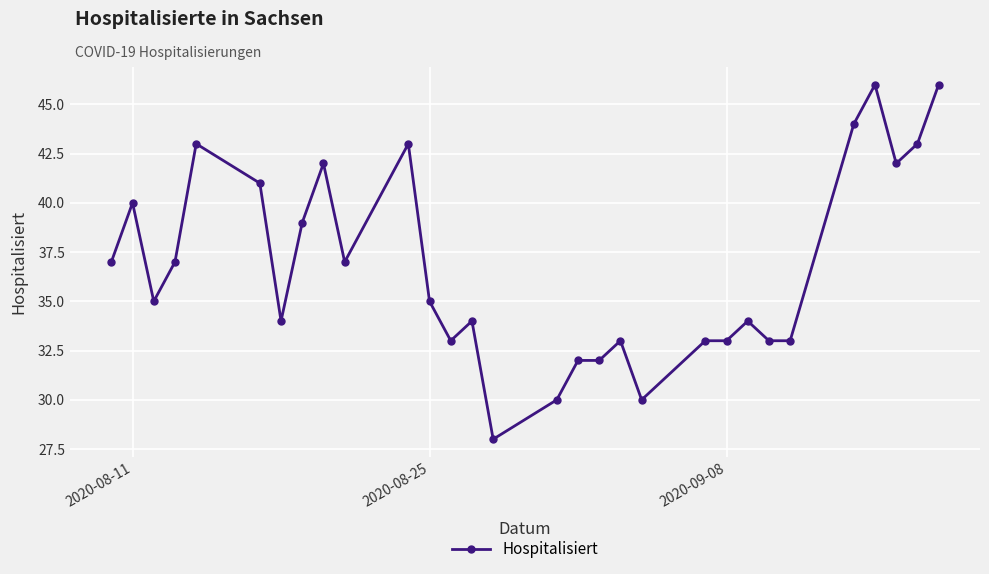

What is the minimum value shown in the chart?

28